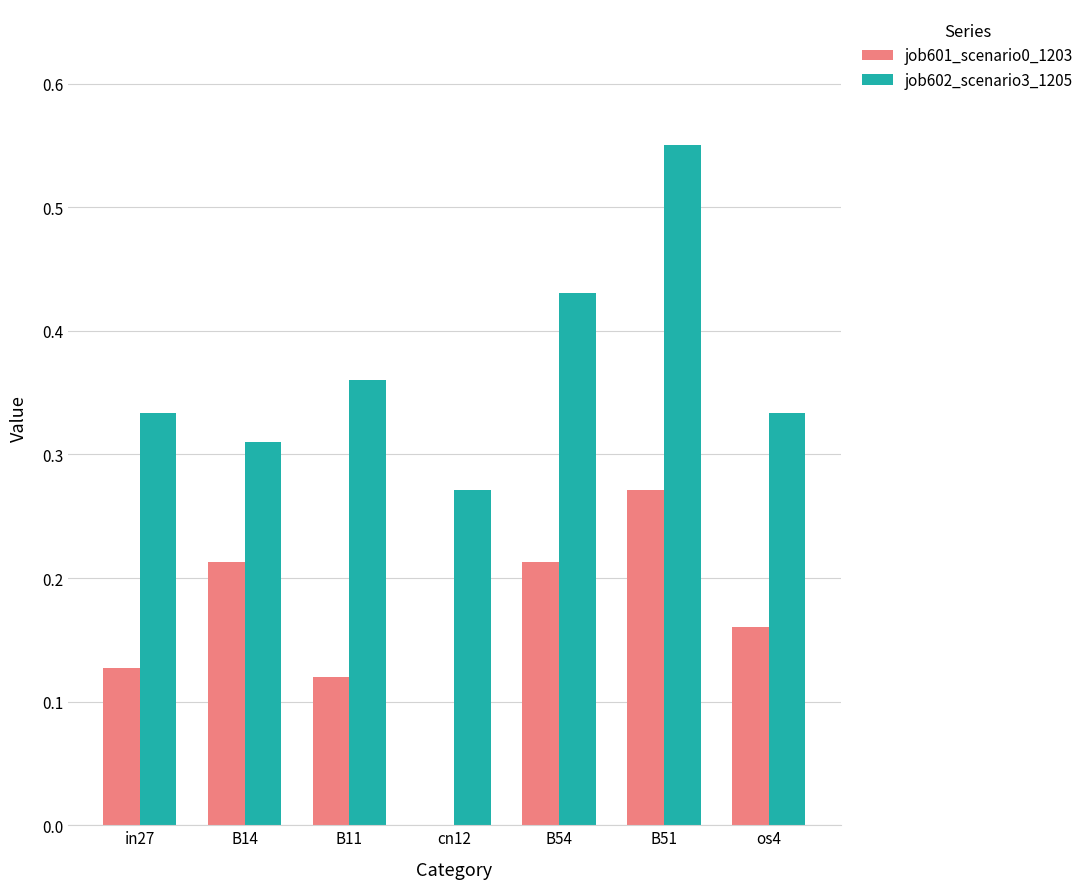

At which label does job601_scenario0_1203 reach its peak?

B51